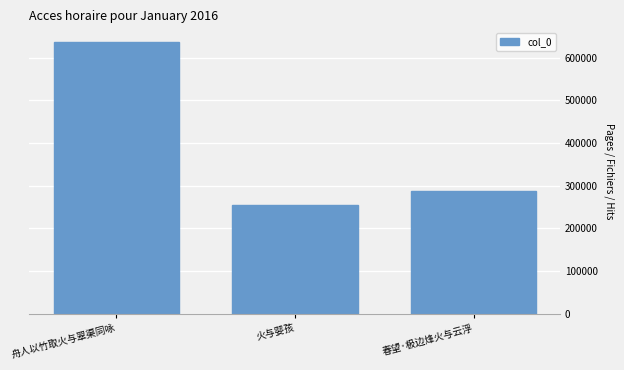

At which category does the chart reach its peak across all series?

舟人以竹取火与翠渠同咏